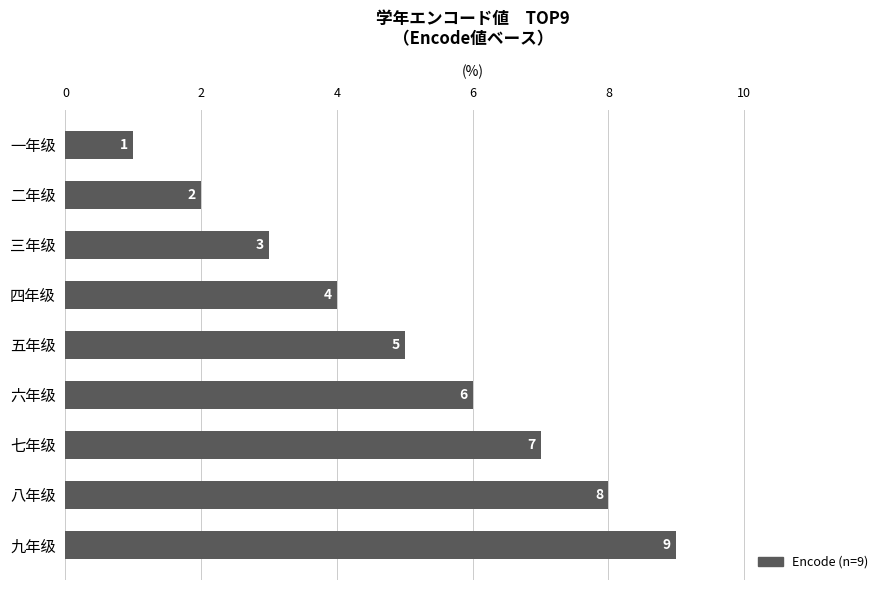

How many values are between 3 and 7?

5